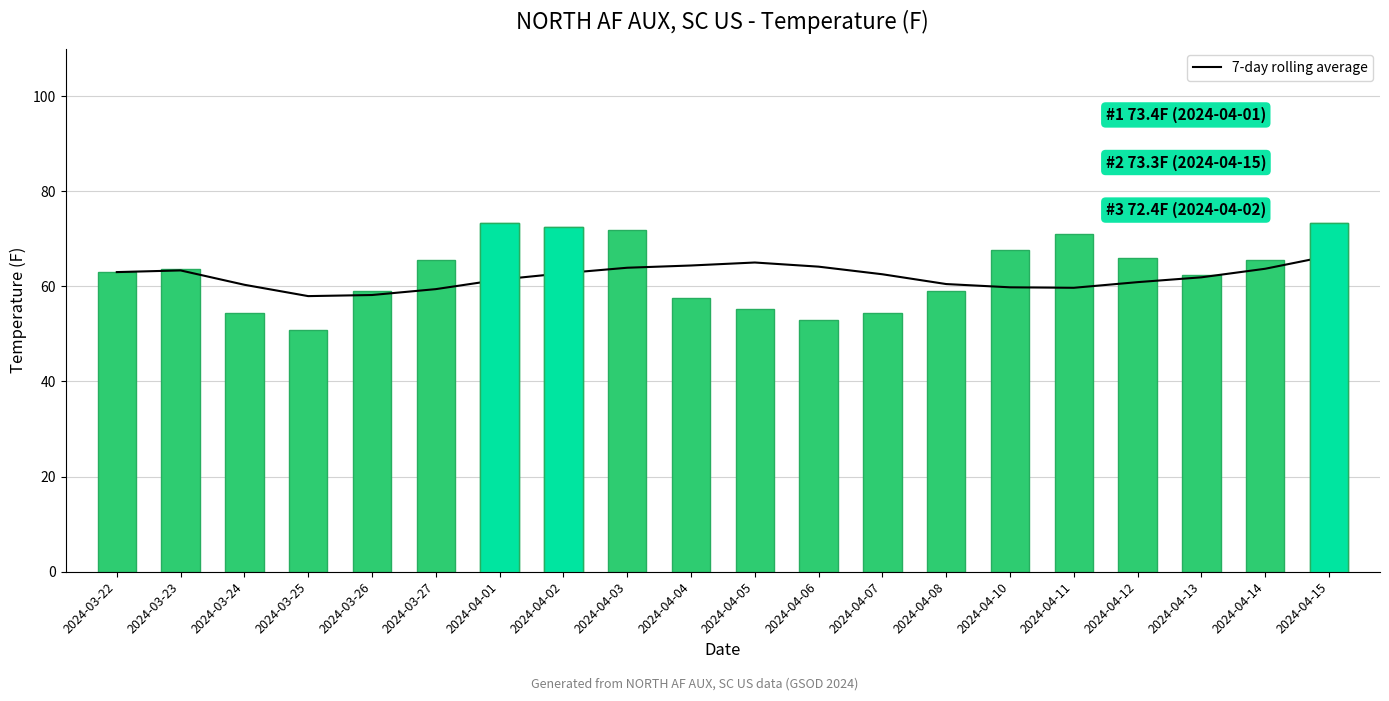

The 7-day rolling average series shows 61.4 at 2024-04-01. True or false?

True